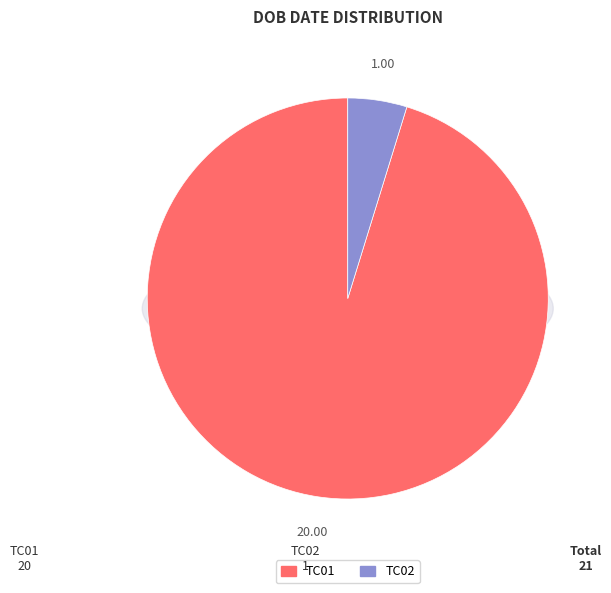

Rank the categories by value from highest to lowest.

TC01, TC02